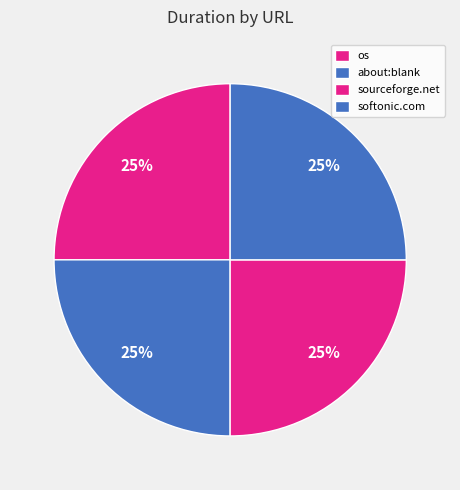

Count the number of slices in the pie.

4